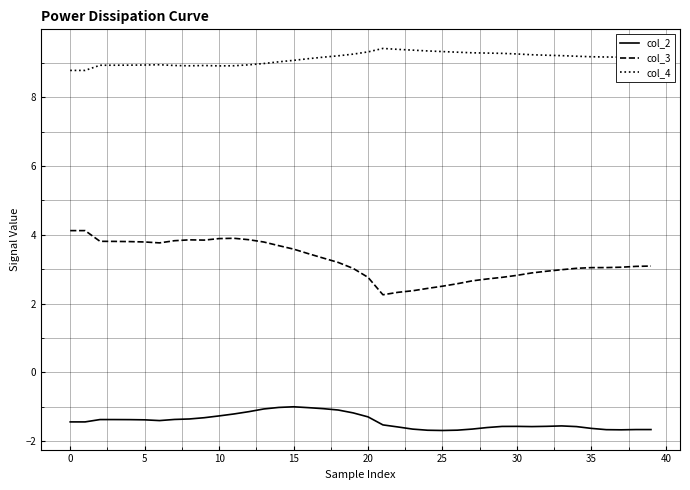

True or false: col_2 and col_3 intersect in this chart.

False